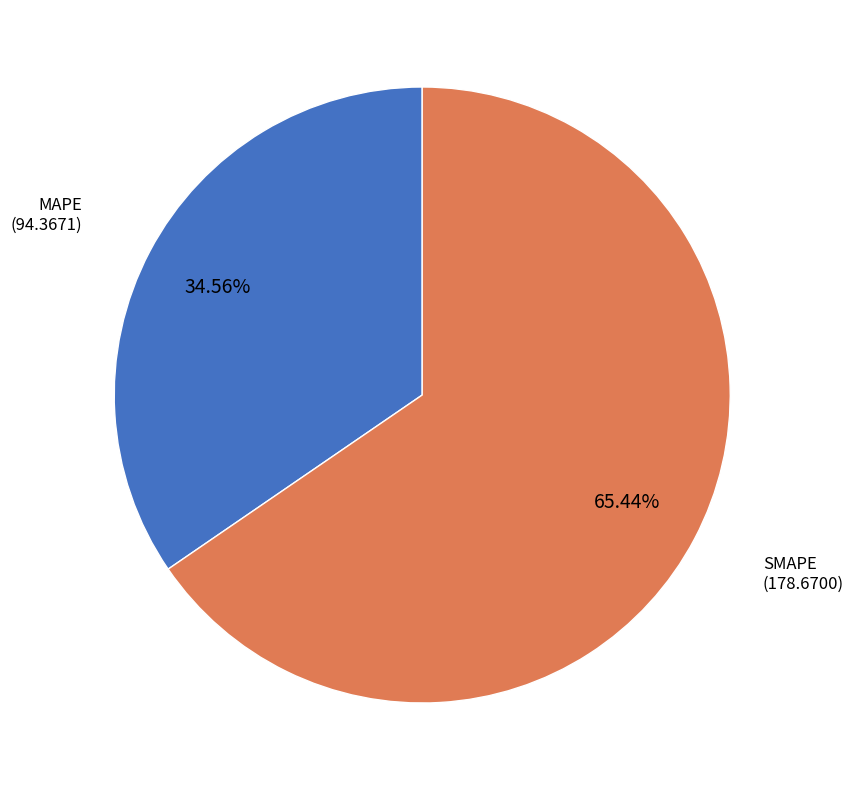

Rank the categories by value from highest to lowest.

SMAPE, MAPE